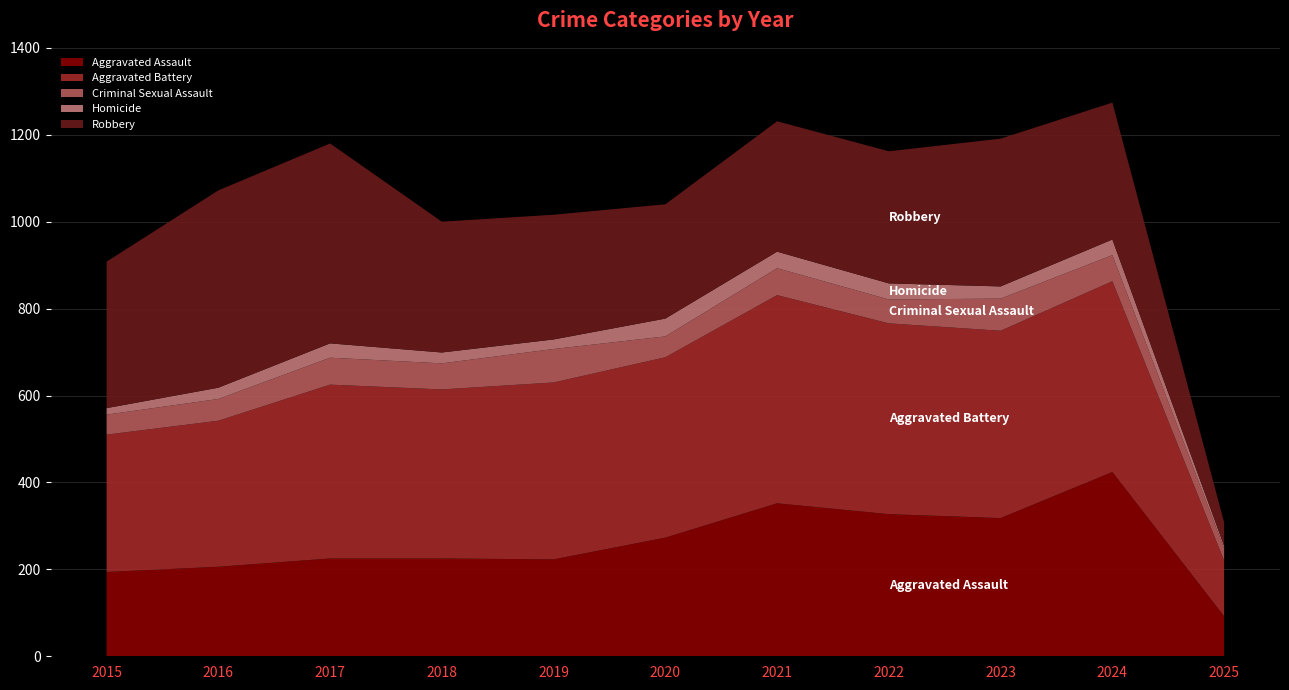

Reading right to left, transcribe all the data shown in this chart.

Aggravated Assault: 92	424	318	327	352	273	223	225	225	206	194
Aggravated Battery: 128	439	431	439	479	415	407	389	400	336	316
Criminal Sexual Assault: 28	60	74	55	62	48	77	60	62	50	46
Homicide: 6	36	28	37	38	41	22	25	33	26	15
Robbery: 54	315	340	304	300	263	287	301	460	454	337